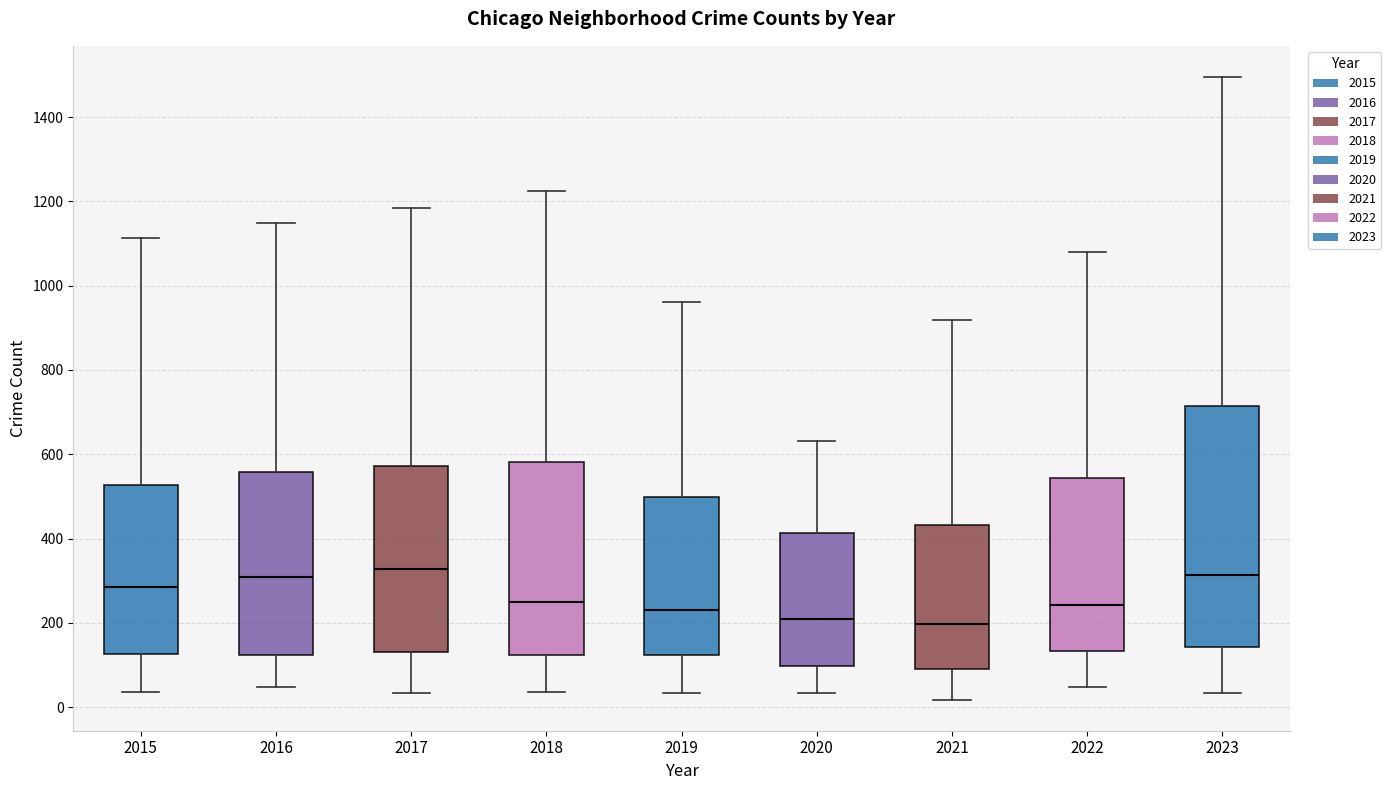

Reading left to right, read every box against the y-axis: the position of its median line, the range the box covers, and the ends of its whiskers. The values are not printed on the chart, so give them approximately, as read against the axis.

2015: median 280, box 120 to 520, whiskers 40 to 1120
2016: median 300, box 120 to 560, whiskers 40 to 1140
2017: median 320, box 140 to 580, whiskers 40 to 1180
2018: median 260, box 120 to 580, whiskers 40 to 1220
2019: median 240, box 120 to 500, whiskers 40 to 960
2020: median 200, box 100 to 420, whiskers 40 to 640
2021: median 200, box 80 to 440, whiskers 20 to 920
2022: median 240, box 140 to 540, whiskers 40 to 1080
2023: median 320, box 140 to 720, whiskers 40 to 1500